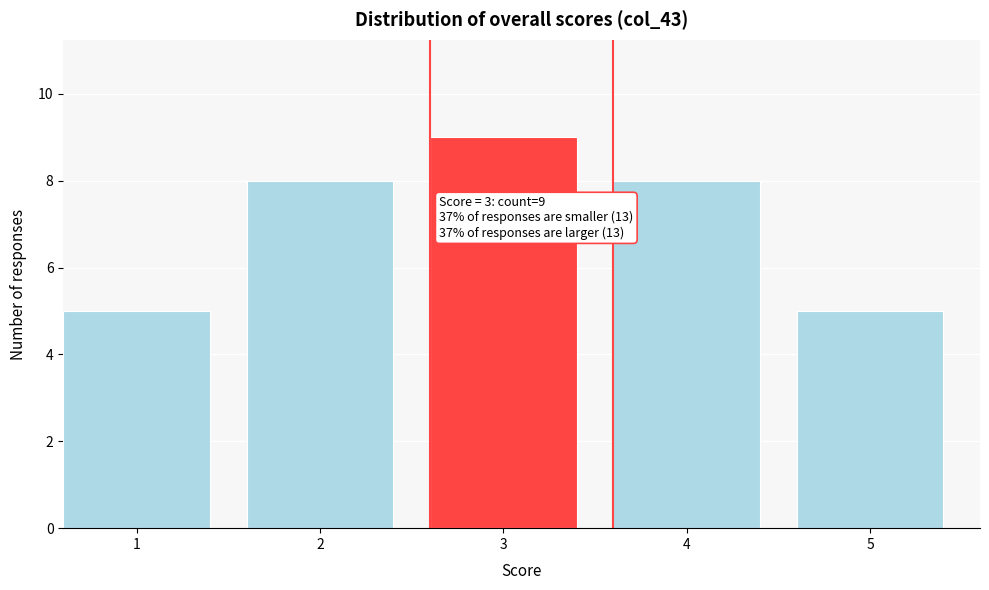

Reading left to right, transcribe all the data shown in this chart.

5	8	9	8	5